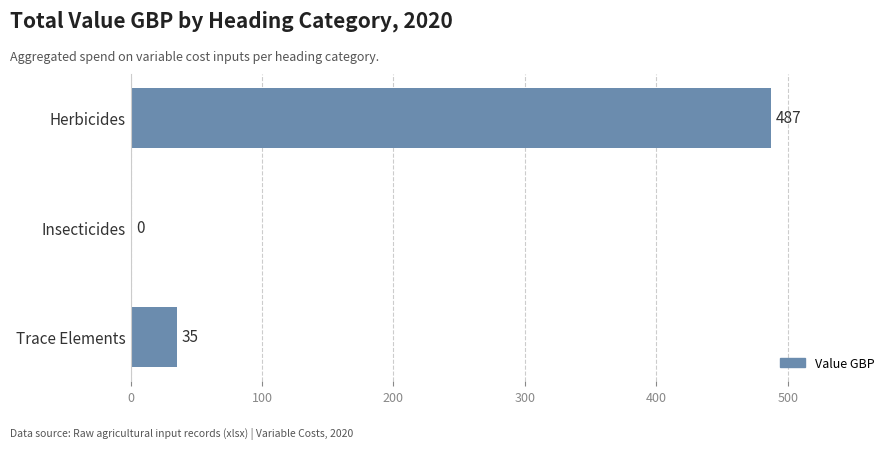

What is the change in value from Herbicides to Trace Elements?

-452.0